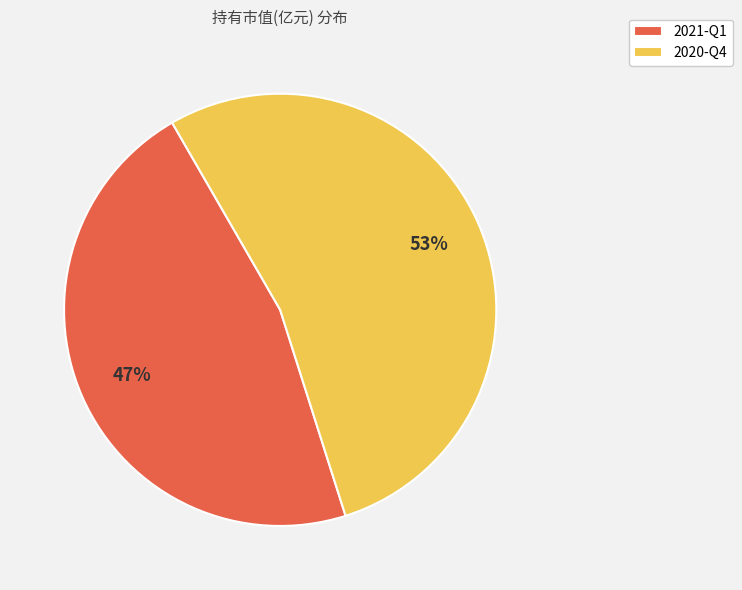

Combined, do 2020-Q4 and 2021-Q1 account for over 50%?

Yes